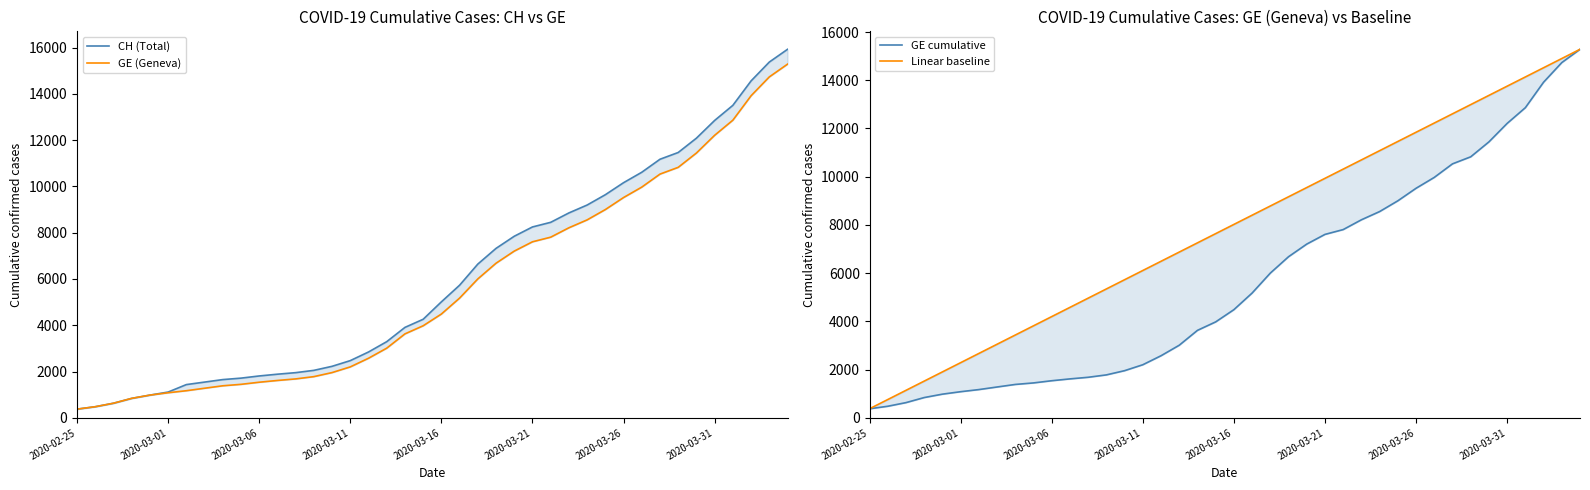

Reading left to right, transcribe all the data shown in this chart.

CH (Total): 375.0	479.0	630.0	840.0	981.0	1113.0	1436.0	1544.0	1652.0	1715.0	1809.0	1885.0	1952.0	2051.0	2226.0	2472.0	2845.0	3291.0	3908.0	4259.0	5012.0	5731.0	6644.0	7323.0	7847.0	8249.0	8449.0	8855.0	9196.0	9642.0	10162.0	10613.0	11175.0	11467.0	12086.0	12852.0	13505.0	14561.0	15375.0	15926.0
GE (Geneva): 375.0	479.0	630.0	840.0	981.0	1083.0	1171.0	1278.0	1384.0	1447.0	1538.0	1614.0	1681.0	1780.0	1955.0	2201.0	2574.0	3010.0	3627.0	3978.0	4485.0	5174.0	6002.0	6681.0	7205.0	7607.0	7807.0	8213.0	8554.0	9000.0	9520.0	9971.0	10533.0	10825.0	11444.0	12210.0	12863.0	13919.0	14733.0	15284.0
GE cumulative: 375.0	479.0	630.0	840.0	981.0	1083.0	1171.0	1278.0	1384.0	1447.0	1538.0	1614.0	1681.0	1780.0	1955.0	2201.0	2574.0	3010.0	3627.0	3978.0	4485.0	5174.0	6002.0	6681.0	7205.0	7607.0	7807.0	8213.0	8554.0	9000.0	9520.0	9971.0	10533.0	10825.0	11444.0	12210.0	12863.0	13919.0	14733.0	15284.0
Linear baseline: 375.0	757.3	1139.6	1521.8	1904.1	2286.4	2668.7	3051.0	3433.3	3815.5	4197.8	4580.1	4962.4	5344.7	5726.9	6109.2	6491.5	6873.8	7256.1	7638.4	8020.6	8402.9	8785.2	9167.5	9549.8	9932.1	10314.3	10696.6	11078.9	11461.2	11843.5	12225.7	12608.0	12990.3	13372.6	13754.9	14137.2	14519.4	14901.7	15284.0